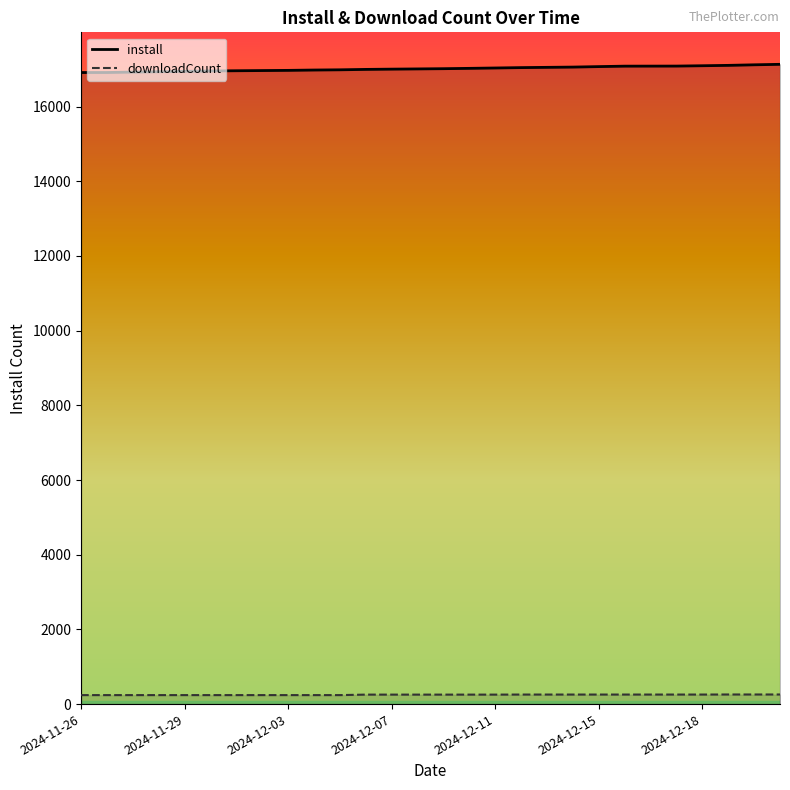

At which label is install closest to 17022?

2024-12-10